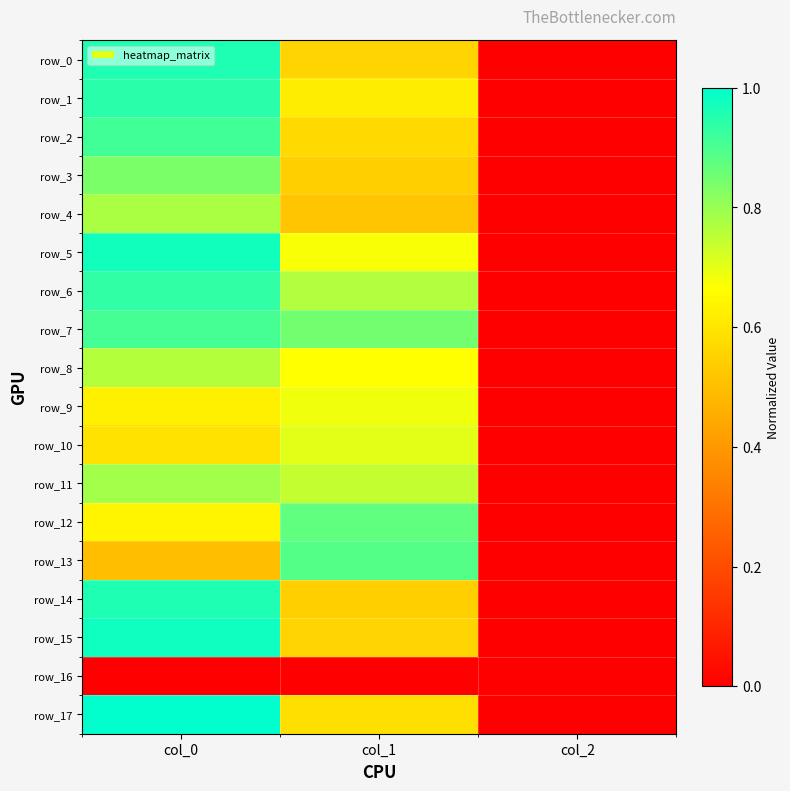

The value of row_9 at col_0 is 0.2. True or false?

False